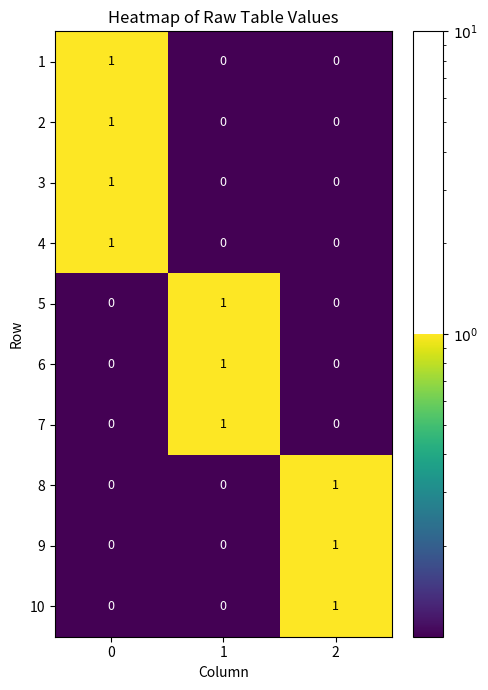

Is the value of 10 at 0 greater than the value of 5 at 1?

No